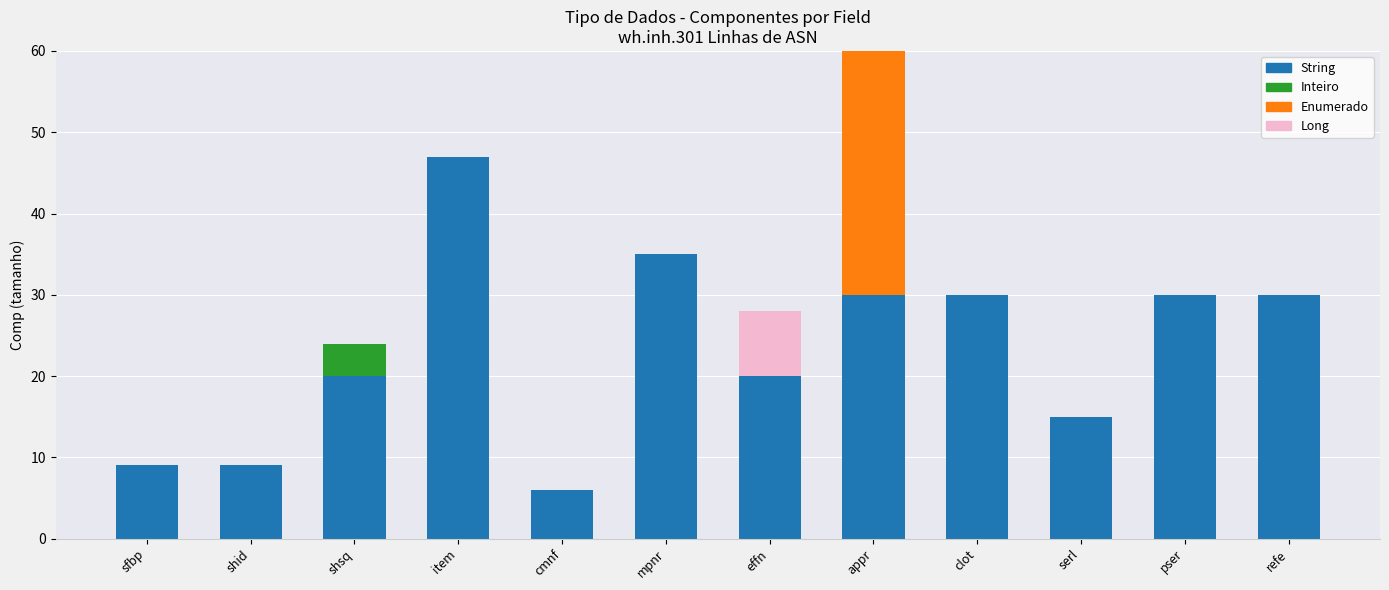

What is the sum of all String values?

281